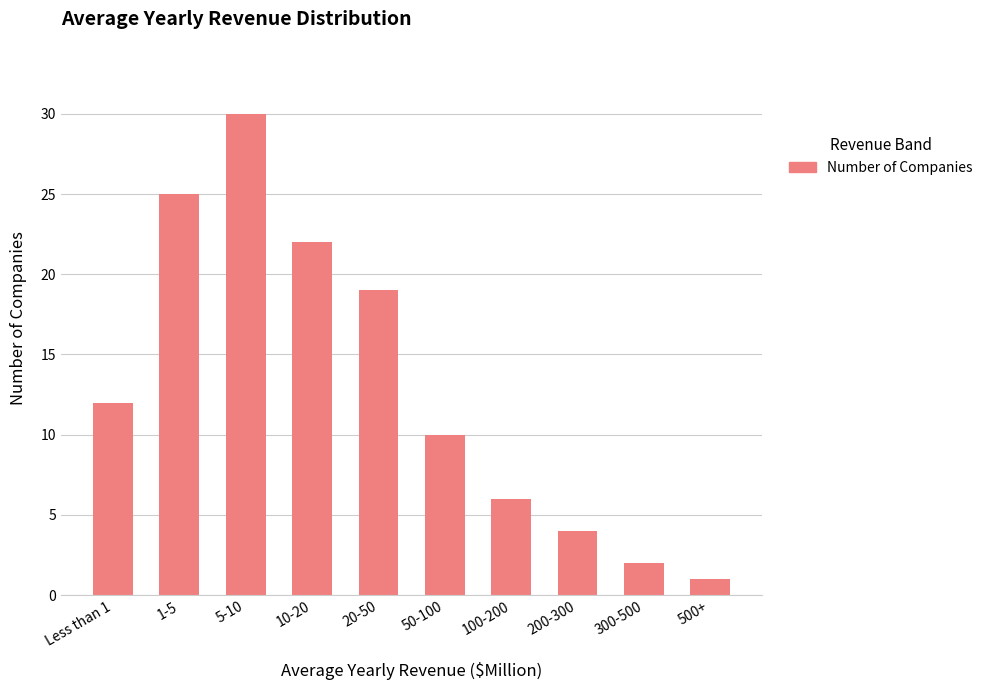

Does the chart contain any negative values?

No